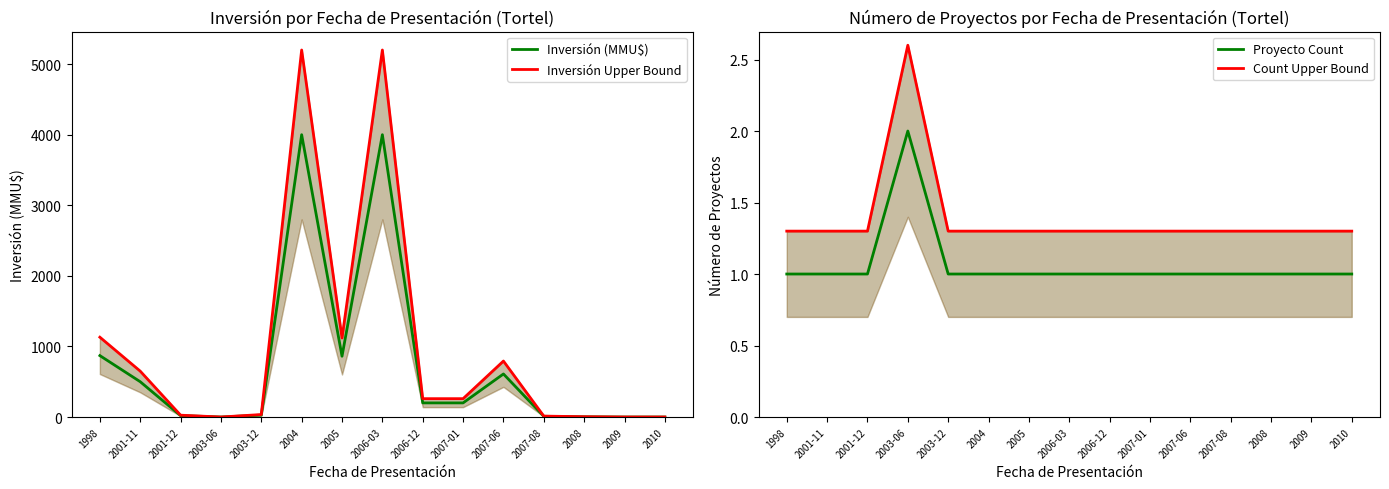

Which series changed the most between 2001-11 and 2003-06?

Inversión Upper Bound